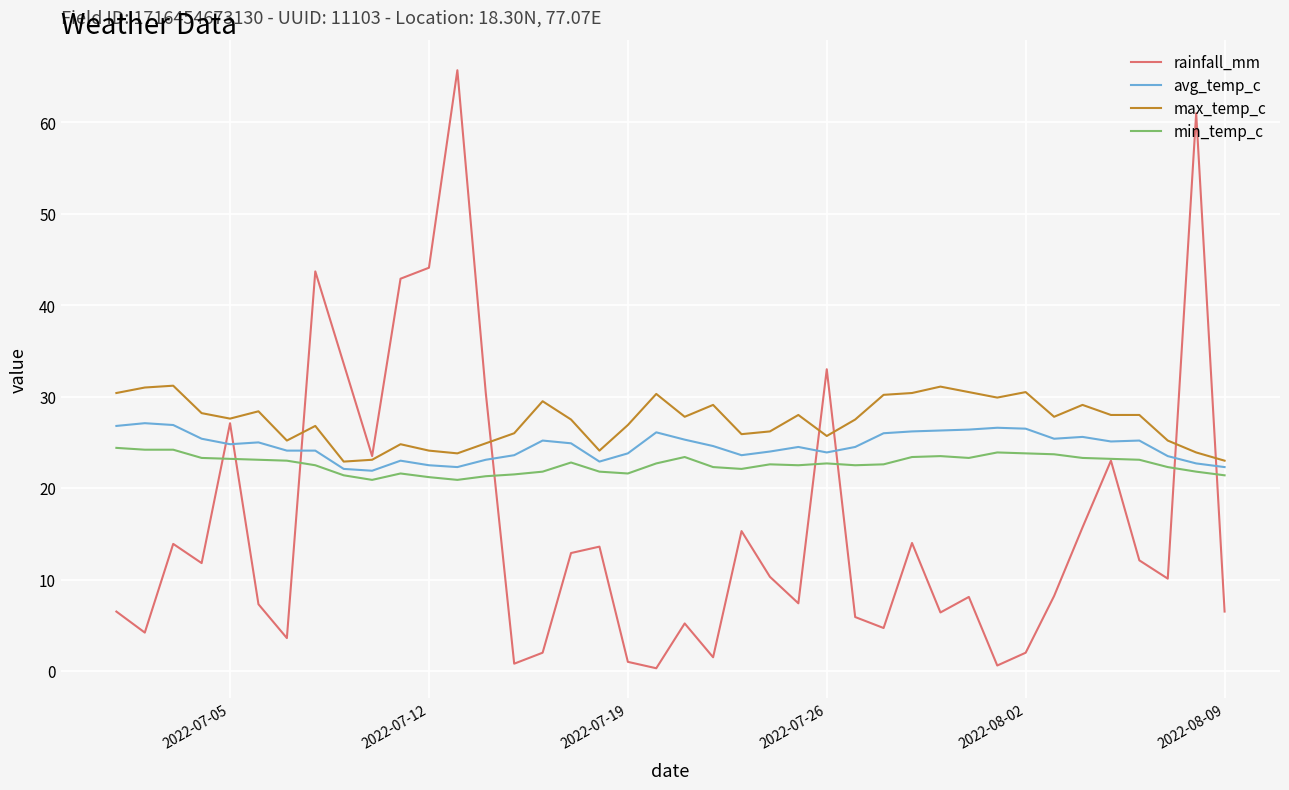

Which series has the largest range (max minus min)?

rainfall_mm